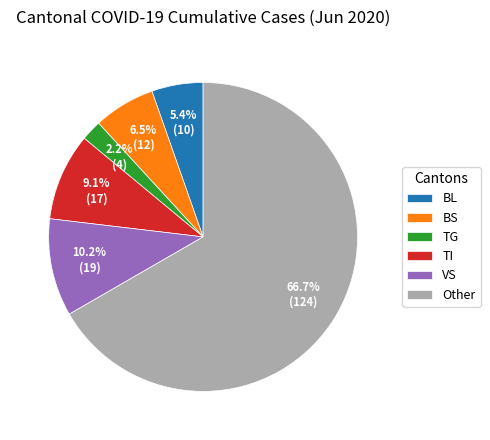

Approximately how many times larger is the value at BL compared to BS?

0.8